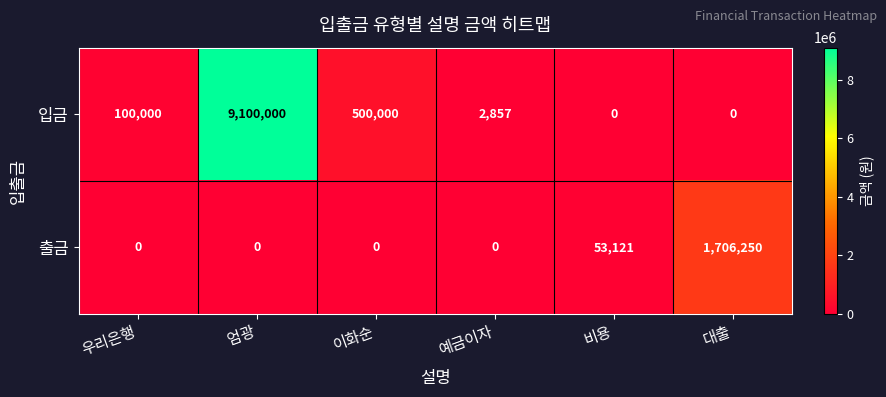

What is the average value of the 입금 series?

1617143